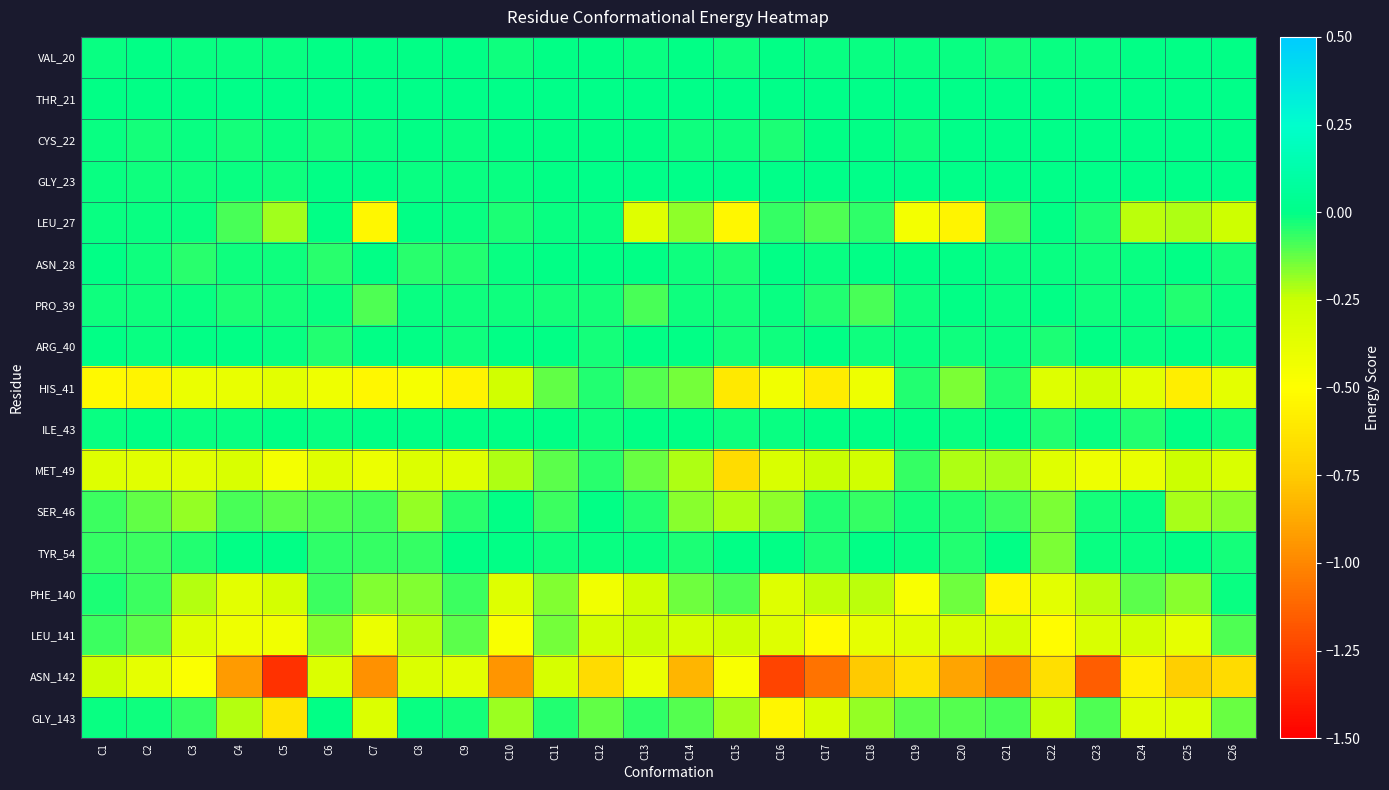

Reading right to left, list all the values displayed in this chart.

VAL_20: C26=-0.0	C25=-0.0	C24=-0.0	C23=-0.0	C22=-0.0	C21=-0.0	C20=-0.0	C19=-0.0	C18=-0.0	C17=-0.0	C16=-0.0	C15=-0.0	C14=-0.0	C13=-0.0	C12=-0.0	C11=-0.0	C10=-0.0	C9=-0.0	C8=-0.0	C7=-0.0	C6=-0.0	C5=-0.0	C4=-0.0	C3=-0.0	C2=-0.0	C1=-0.0
THR_21: C26=0.0	C25=0.0	C24=0.0	C23=0.0	C22=0.0	C21=0.0	C20=0.0	C19=0.0	C18=0.0	C17=0.0	C16=0.0	C15=0.0	C14=0.0	C13=0.0	C12=0.0	C11=0.0	C10=0.0	C9=0.0	C8=0.0	C7=0.0	C6=0.0	C5=0.0	C4=0.0	C3=-0.0	C2=-0.0	C1=-0.0
CYS_22: C26=0.0	C25=0.0	C24=0.0	C23=0.0	C22=0.0	C21=0.0	C20=0.0	C19=-0.0	C18=-0.0	C17=-0.0	C16=-0.0	C15=-0.0	C14=-0.0	C13=-0.0	C12=-0.0	C11=-0.0	C10=-0.0	C9=-0.0	C8=-0.0	C7=-0.0	C6=-0.0	C5=-0.0	C4=-0.0	C3=-0.0	C2=-0.0	C1=-0.0
GLY_23: C26=0.0	C25=0.0	C24=0.0	C23=0.0	C22=0.0	C21=0.0	C20=0.0	C19=0.0	C18=0.0	C17=0.0	C16=0.0	C15=0.0	C14=0.0	C13=0.0	C12=0.0	C11=-0.0	C10=-0.0	C9=-0.0	C8=-0.0	C7=-0.0	C6=-0.0	C5=-0.0	C4=-0.0	C3=-0.0	C2=-0.0	C1=-0.0
LEU_27: C26=-0.3	C25=-0.2	C24=-0.2	C23=-0.0	C22=-0.0	C21=-0.1	C20=-0.6	C19=-0.4	C18=-0.1	C17=-0.1	C16=-0.1	C15=-0.5	C14=-0.2	C13=-0.3	C12=-0.0	C11=-0.0	C10=-0.0	C9=-0.0	C8=-0.0	C7=-0.5	C6=-0.0	C5=-0.2	C4=-0.1	C3=-0.0	C2=-0.0	C1=-0.0
ASN_28: C26=-0.0	C25=-0.0	C24=-0.0	C23=-0.0	C22=-0.0	C21=-0.0	C20=-0.0	C19=-0.0	C18=-0.0	C17=-0.0	C16=-0.0	C15=-0.0	C14=-0.0	C13=-0.0	C12=-0.0	C11=-0.0	C10=-0.0	C9=-0.0	C8=-0.0	C7=-0.0	C6=-0.0	C5=-0.0	C4=-0.0	C3=-0.1	C2=-0.0	C1=-0.0
PRO_39: C26=-0.0	C25=-0.0	C24=-0.0	C23=-0.0	C22=-0.0	C21=-0.0	C20=-0.0	C19=-0.0	C18=-0.1	C17=-0.0	C16=-0.0	C15=-0.0	C14=-0.0	C13=-0.1	C12=-0.0	C11=-0.0	C10=-0.0	C9=-0.0	C8=-0.0	C7=-0.1	C6=-0.0	C5=-0.0	C4=-0.0	C3=-0.0	C2=-0.0	C1=-0.0
ARG_40: C26=-0.0	C25=-0.0	C24=-0.0	C23=-0.0	C22=-0.0	C21=-0.0	C20=-0.0	C19=-0.0	C18=-0.0	C17=-0.0	C16=-0.0	C15=-0.0	C14=-0.0	C13=-0.0	C12=-0.0	C11=-0.0	C10=-0.0	C9=-0.0	C8=-0.0	C7=-0.0	C6=-0.0	C5=-0.0	C4=-0.0	C3=-0.0	C2=-0.0	C1=-0.0
HIS_41: C26=-0.4	C25=-0.6	C24=-0.4	C23=-0.3	C22=-0.3	C21=-0.0	C20=-0.2	C19=-0.0	C18=-0.4	C17=-0.6	C16=-0.4	C15=-0.6	C14=-0.1	C13=-0.1	C12=-0.0	C11=-0.1	C10=-0.3	C9=-0.6	C8=-0.5	C7=-0.5	C6=-0.4	C5=-0.4	C4=-0.4	C3=-0.4	C2=-0.6	C1=-0.5
ILE_43: C26=-0.0	C25=-0.0	C24=-0.0	C23=-0.0	C22=-0.0	C21=-0.0	C20=-0.0	C19=-0.0	C18=-0.0	C17=-0.0	C16=-0.0	C15=-0.0	C14=-0.0	C13=-0.0	C12=-0.0	C11=-0.0	C10=-0.0	C9=-0.0	C8=-0.0	C7=-0.0	C6=-0.0	C5=-0.0	C4=-0.0	C3=-0.0	C2=-0.0	C1=-0.0
MET_49: C26=-0.3	C25=-0.3	C24=-0.4	C23=-0.4	C22=-0.3	C21=-0.2	C20=-0.2	C19=-0.1	C18=-0.3	C17=-0.2	C16=-0.3	C15=-0.7	C14=-0.2	C13=-0.1	C12=-0.0	C11=-0.1	C10=-0.2	C9=-0.3	C8=-0.3	C7=-0.4	C6=-0.3	C5=-0.5	C4=-0.3	C3=-0.4	C2=-0.4	C1=-0.3
SER_46: C26=-0.2	C25=-0.2	C24=-0.0	C23=-0.0	C22=-0.2	C21=-0.1	C20=-0.0	C19=-0.0	C18=-0.1	C17=-0.0	C16=-0.2	C15=-0.2	C14=-0.2	C13=-0.0	C12=-0.0	C11=-0.1	C10=-0.0	C9=-0.1	C8=-0.2	C7=-0.1	C6=-0.1	C5=-0.1	C4=-0.1	C3=-0.2	C2=-0.1	C1=-0.1
TYR_54: C26=-0.0	C25=-0.0	C24=-0.0	C23=-0.0	C22=-0.2	C21=-0.0	C20=-0.0	C19=-0.0	C18=-0.0	C17=-0.0	C16=-0.0	C15=-0.0	C14=-0.0	C13=-0.0	C12=-0.0	C11=-0.0	C10=-0.0	C9=-0.0	C8=-0.1	C7=-0.1	C6=-0.1	C5=-0.0	C4=-0.0	C3=-0.0	C2=-0.1	C1=-0.1
PHE_140: C26=-0.0	C25=-0.2	C24=-0.1	C23=-0.2	C22=-0.4	C21=-0.5	C20=-0.1	C19=-0.5	C18=-0.2	C17=-0.2	C16=-0.3	C15=-0.1	C14=-0.1	C13=-0.3	C12=-0.4	C11=-0.2	C10=-0.3	C9=-0.1	C8=-0.2	C7=-0.2	C6=-0.1	C5=-0.3	C4=-0.4	C3=-0.2	C2=-0.1	C1=-0.0
LEU_141: C26=-0.1	C25=-0.4	C24=-0.3	C23=-0.3	C22=-0.5	C21=-0.3	C20=-0.3	C19=-0.3	C18=-0.4	C17=-0.5	C16=-0.3	C15=-0.3	C14=-0.3	C13=-0.2	C12=-0.3	C11=-0.1	C10=-0.5	C9=-0.1	C8=-0.2	C7=-0.4	C6=-0.2	C5=-0.4	C4=-0.4	C3=-0.3	C2=-0.1	C1=-0.1
ASN_142: C26=-0.7	C25=-0.7	C24=-0.6	C23=-1.2	C22=-0.7	C21=-1.0	C20=-0.9	C19=-0.6	C18=-0.8	C17=-1.1	C16=-1.2	C15=-0.5	C14=-0.8	C13=-0.4	C12=-0.7	C11=-0.3	C10=-1.0	C9=-0.4	C8=-0.3	C7=-1.0	C6=-0.3	C5=-1.3	C4=-0.9	C3=-0.5	C2=-0.4	C1=-0.3
GLY_143: C26=-0.1	C25=-0.3	C24=-0.4	C23=-0.1	C22=-0.2	C21=-0.1	C20=-0.1	C19=-0.1	C18=-0.2	C17=-0.3	C16=-0.5	C15=-0.2	C14=-0.1	C13=-0.1	C12=-0.1	C11=-0.0	C10=-0.2	C9=-0.0	C8=-0.0	C7=-0.3	C6=-0.0	C5=-0.6	C4=-0.2	C3=-0.1	C2=-0.0	C1=-0.0